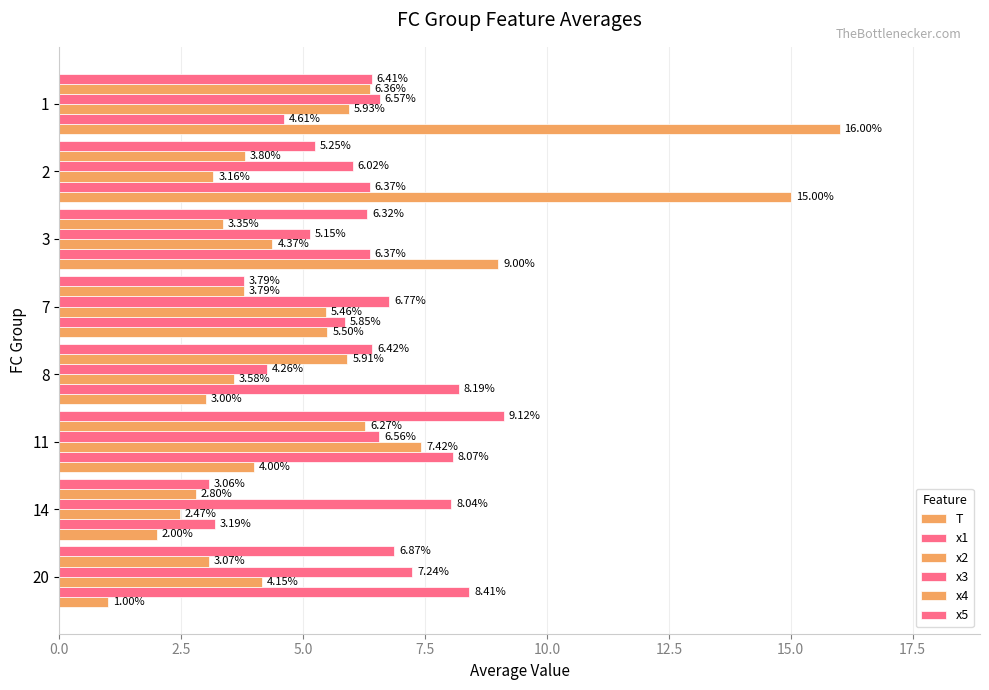

How many values in the x2 series are below 4?

3